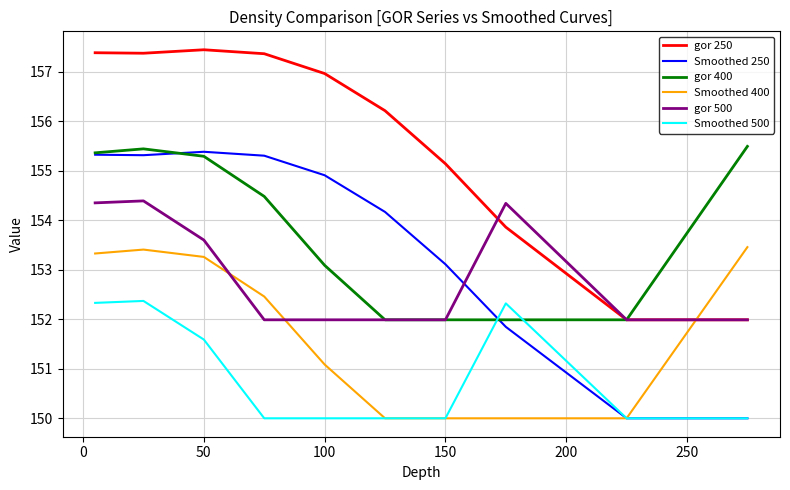

Rank the series by their maximum value, from lowest to highest.

Smoothed 500, Smoothed 400, gor 500, Smoothed 250, gor 400, gor 250